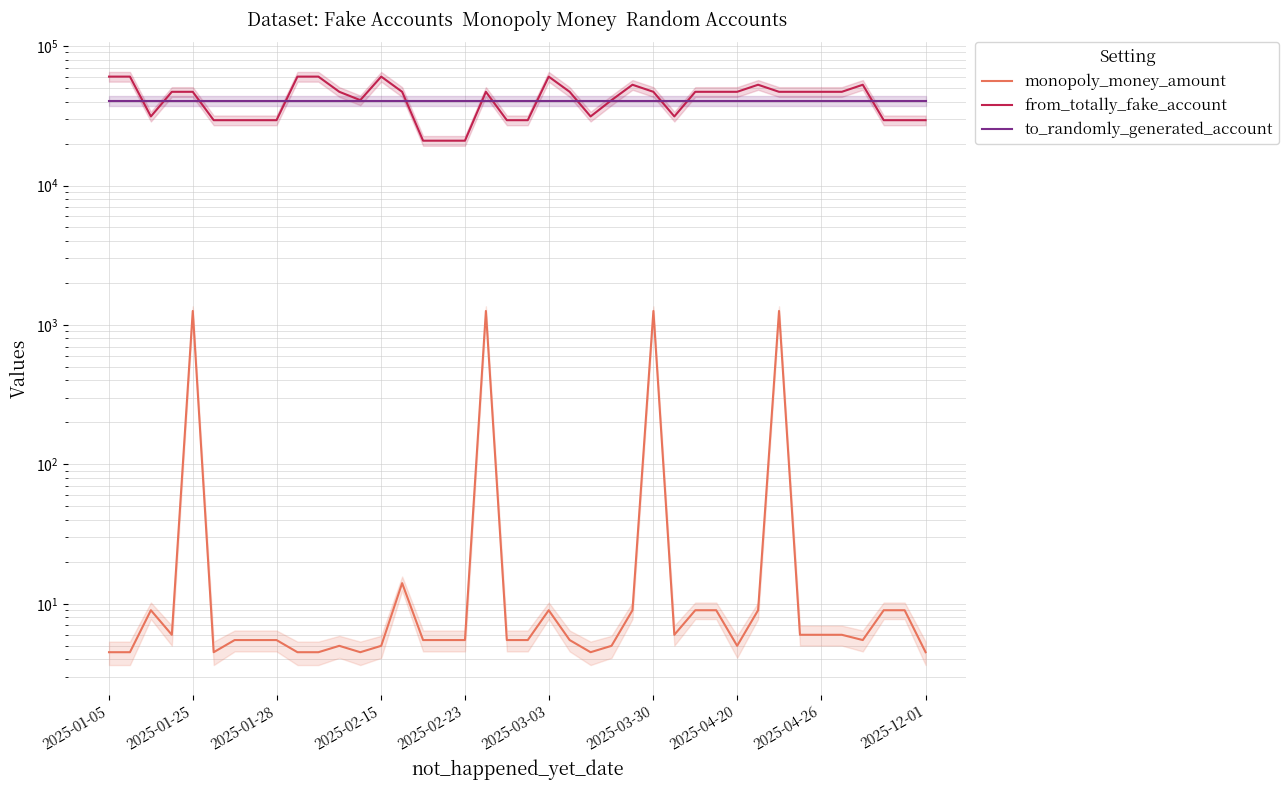

Is this an area chart (filled region under the line)?

No